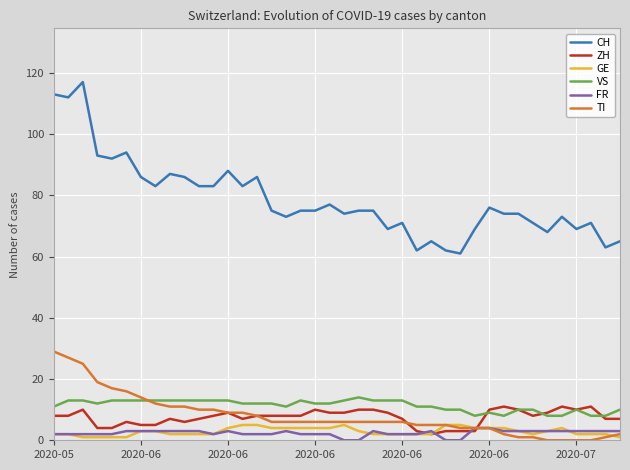

Which series has the largest total across all categories?

CH